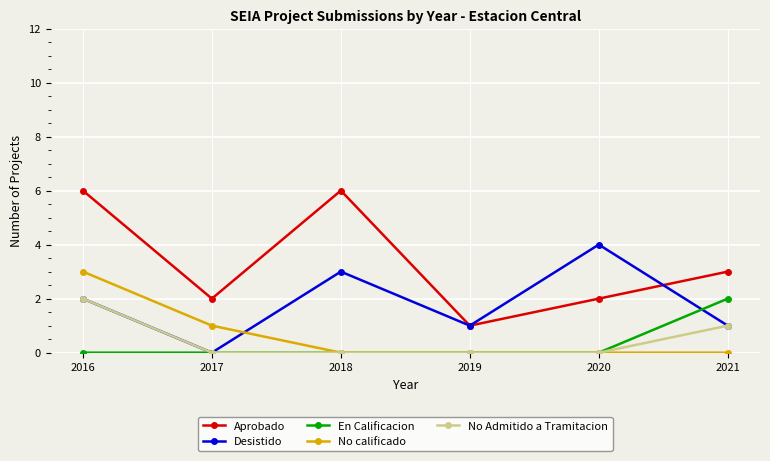

Which series changed the most between 2016 and 2018?

No calificado